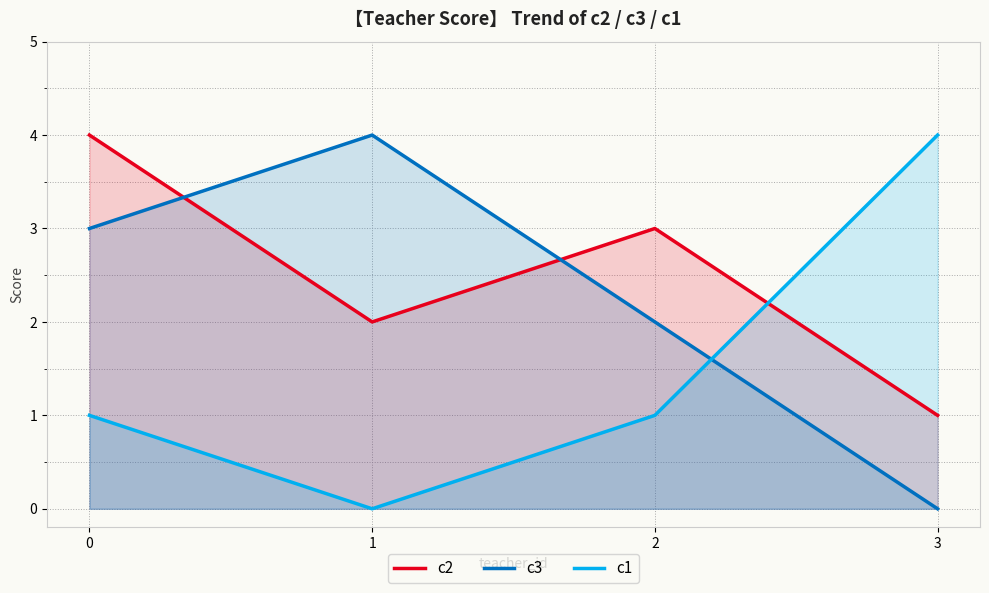

What is the average value of the c3 series?

2